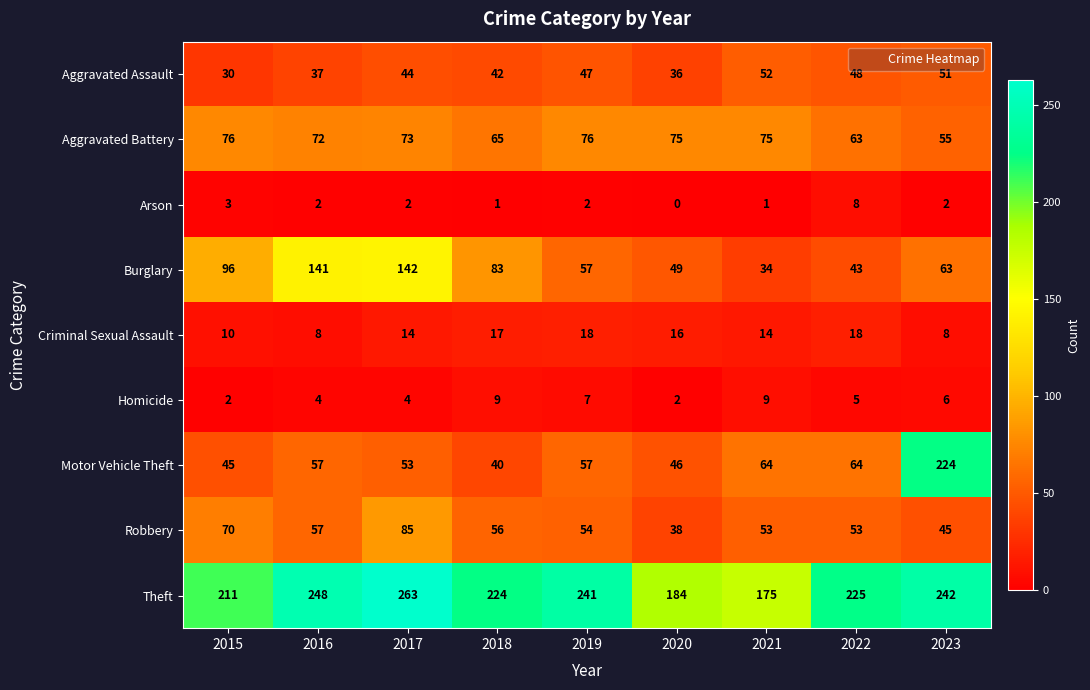

Count the number of data series in this chart.

9